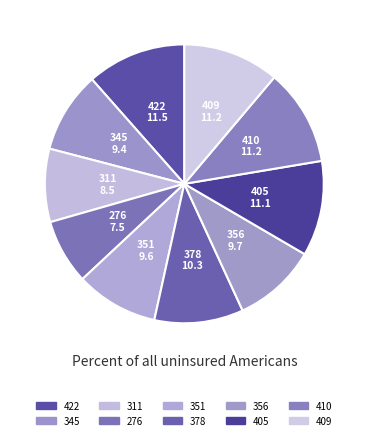

Which has a higher value, 351 or 405?

405